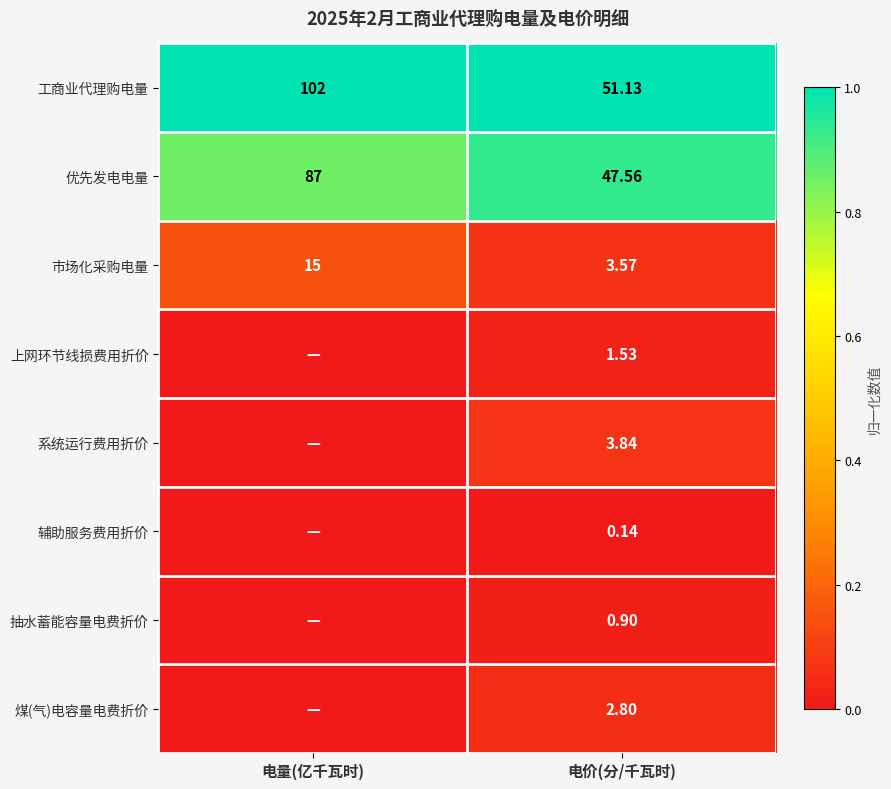

At 电价(分/千瓦时), list the series in order from largest to smallest.

工商业代理购电量, 优先发电电量, 系统运行费用折价, 市场化采购电量, 煤(气)电容量电费折价, 上网环节线损费用折价, 抽水蓄能容量电费折价, 辅助服务费用折价